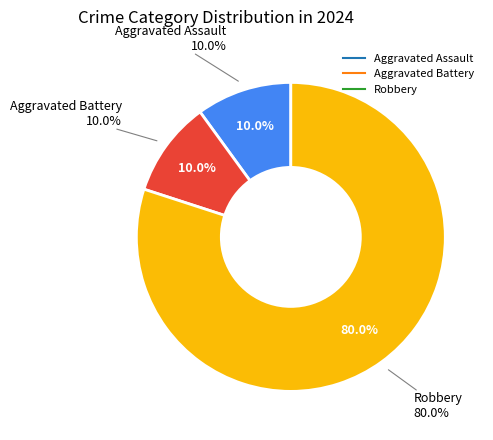

To the nearest percent, what portion does Aggravated Assault represent?

10%